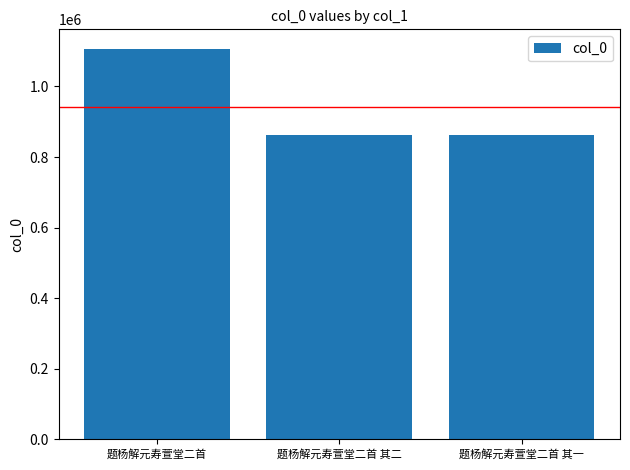

What is the difference between the maximum and minimum values?

245266